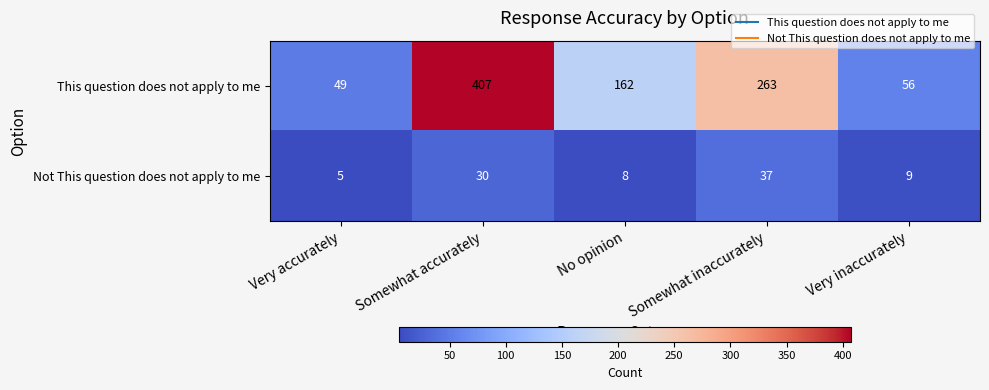

The value of This question does not apply to me at Very inaccurately is 73. True or false?

False